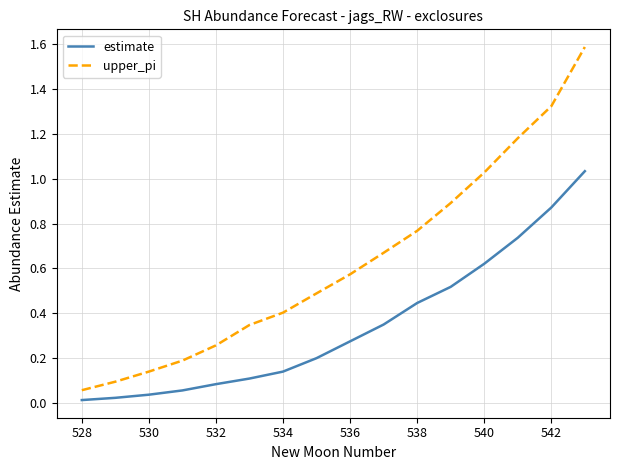

What is the greatest value displayed?

1.6